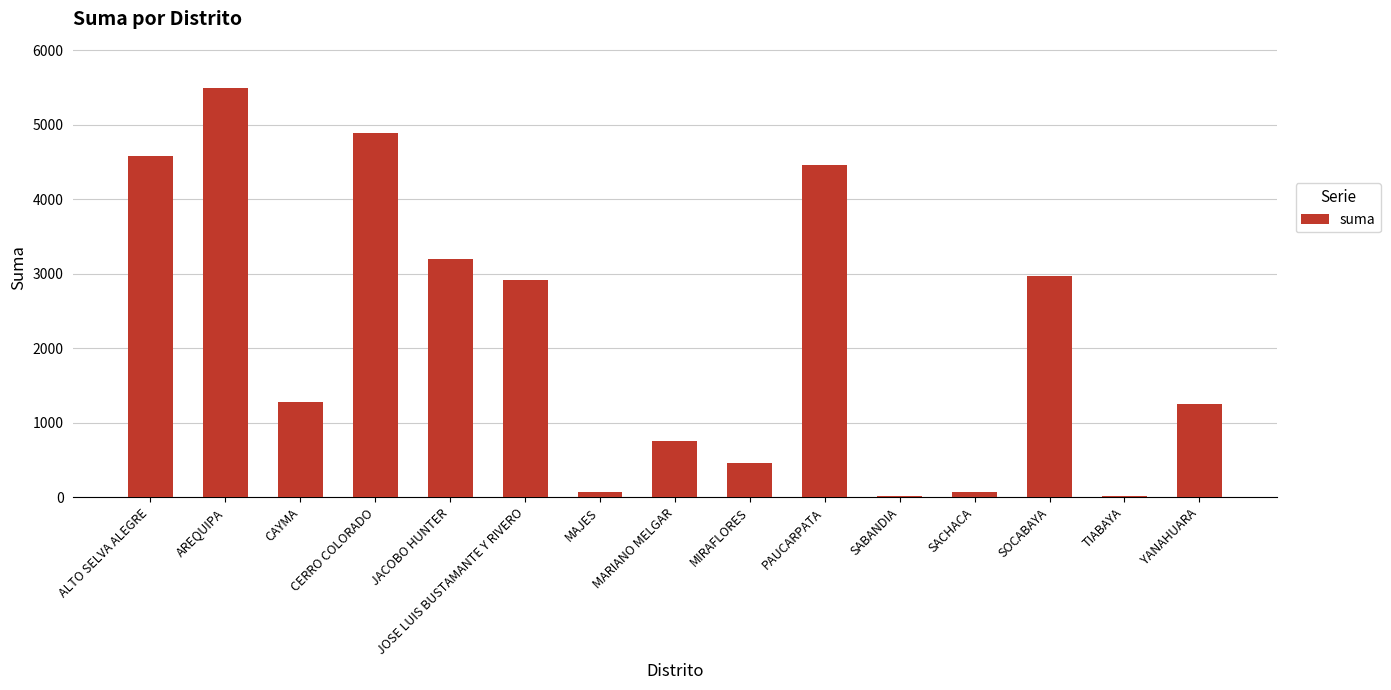

What value does the data have at MIRAFLORES?

460.0